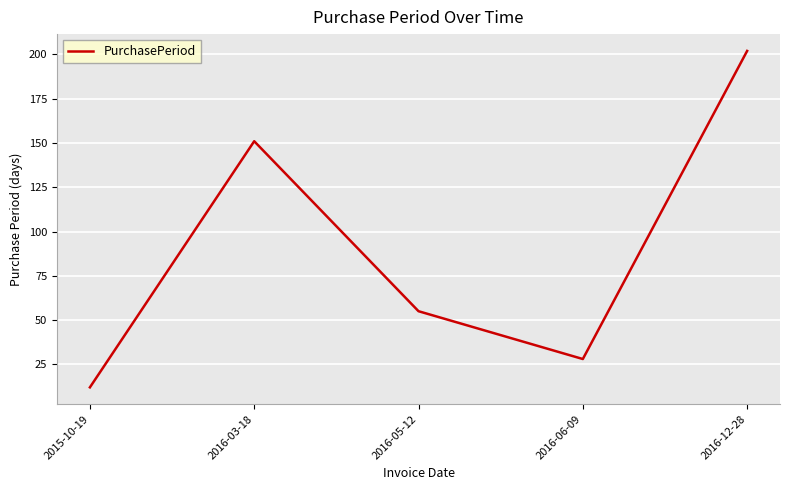

Which label corresponds to the largest value in the chart?

2016-12-28